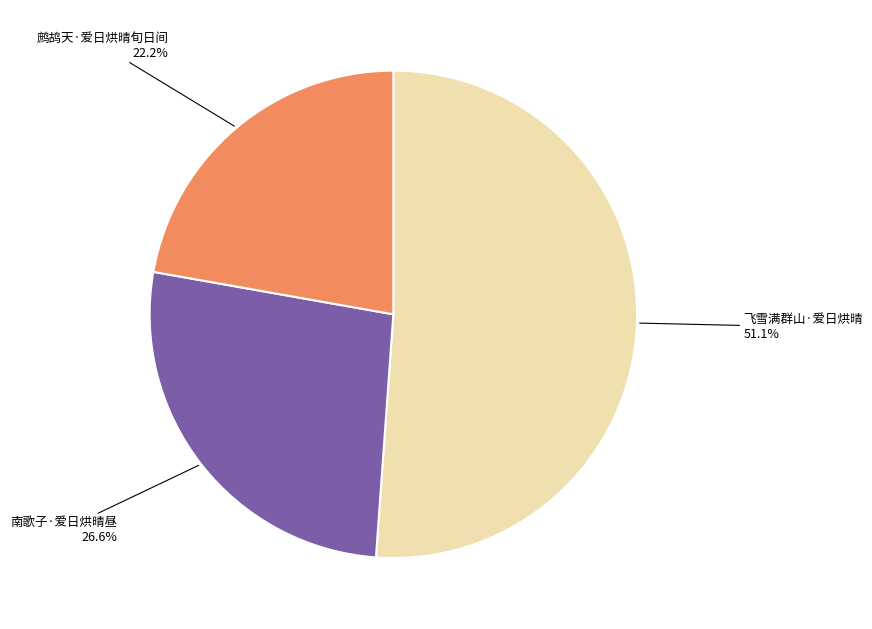

How many segments does this pie chart have?

3